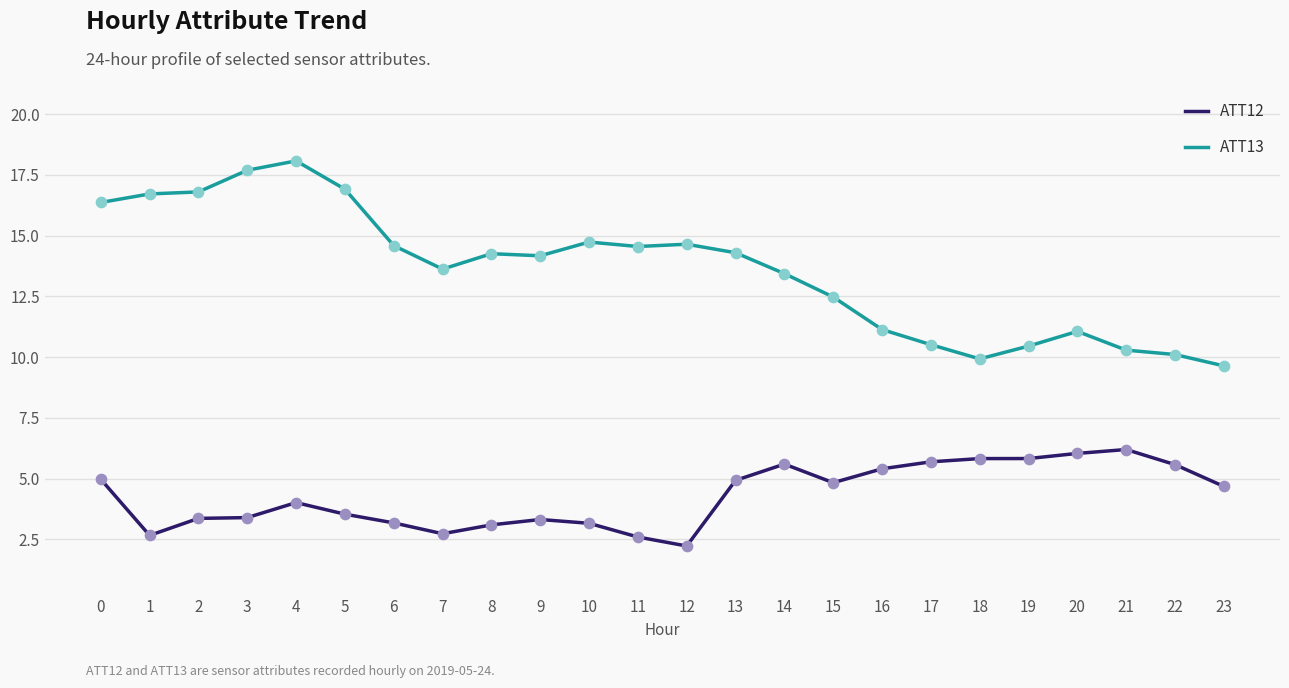

At which category is the sum across all series the highest?

4